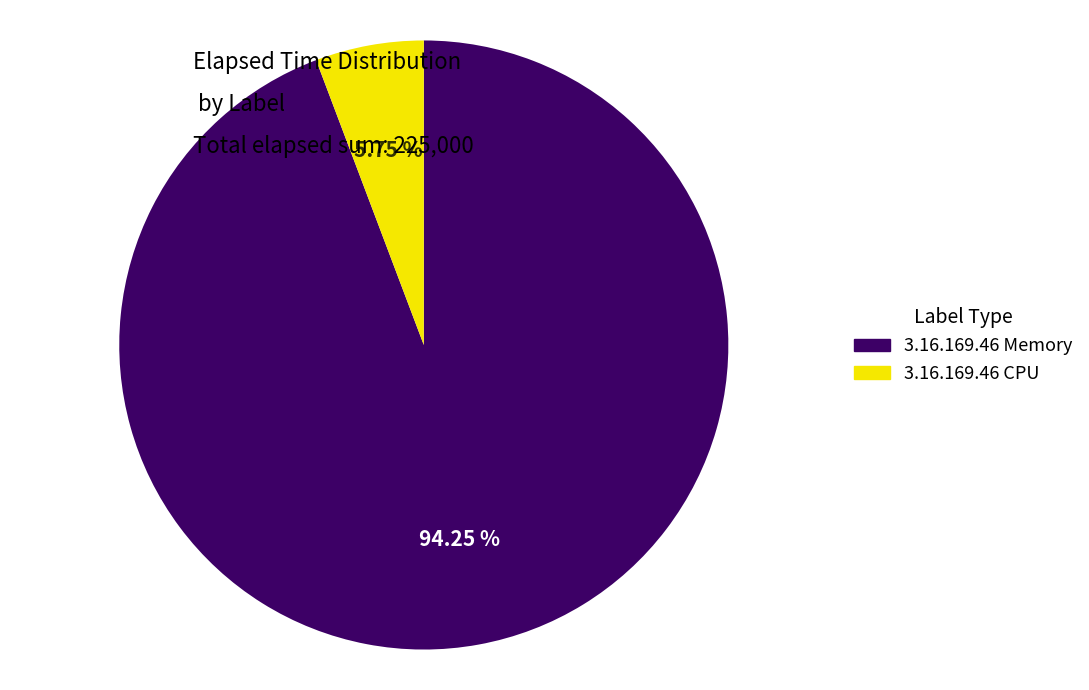

Rank the categories by value from highest to lowest.

3.16.169.46 Memory, 3.16.169.46 CPU